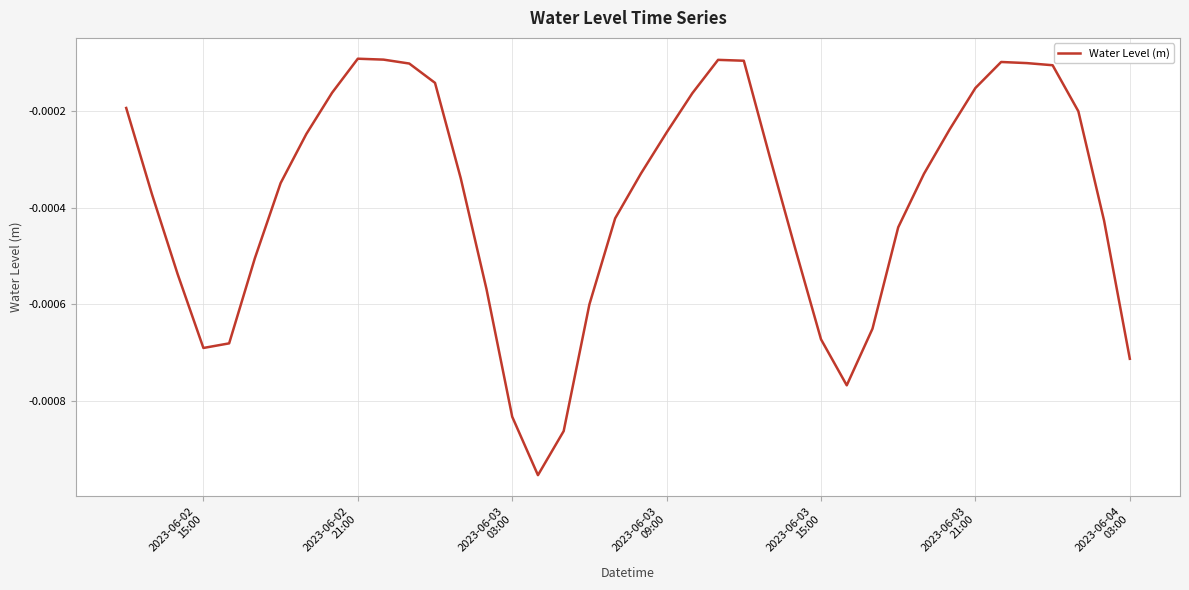

Does the chart display data point markers on the line(s)?

No